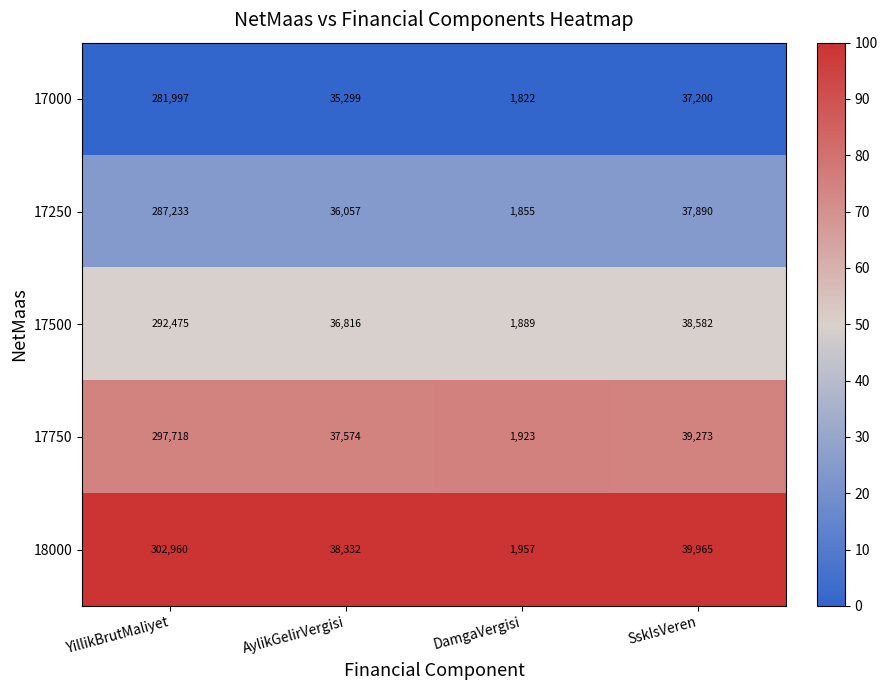

Where is 17500 nearest to the value 147182?

SskIsVeren